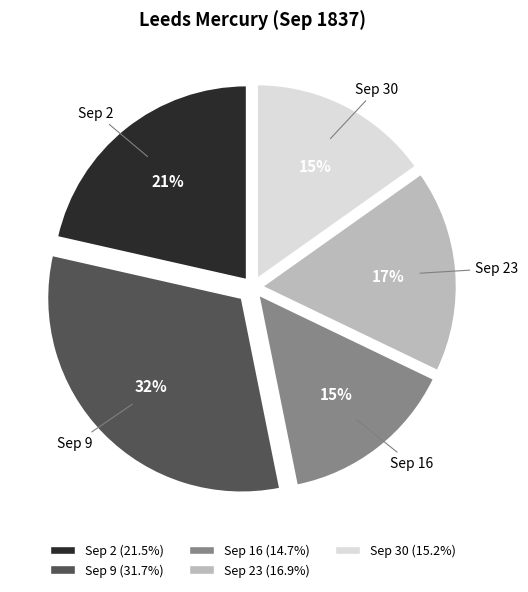

To the nearest percent, what is the difference between the largest and smallest slice percentages?

17%